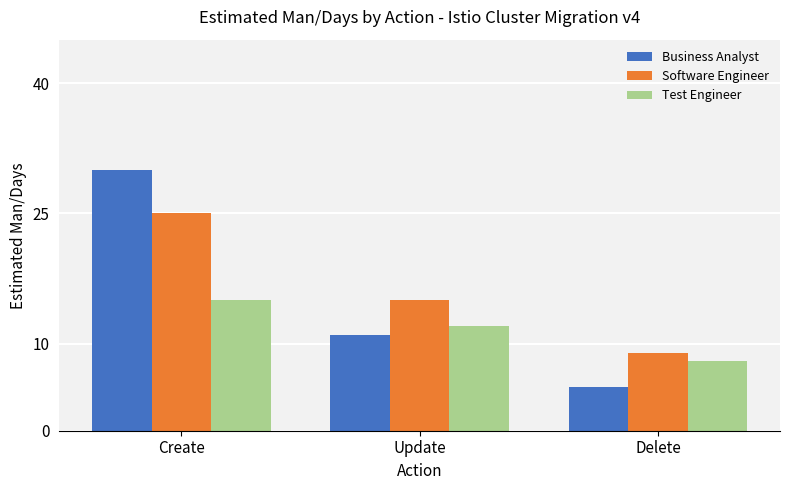

What is the value of the Test Engineer bar at the 3rd from the left?

8